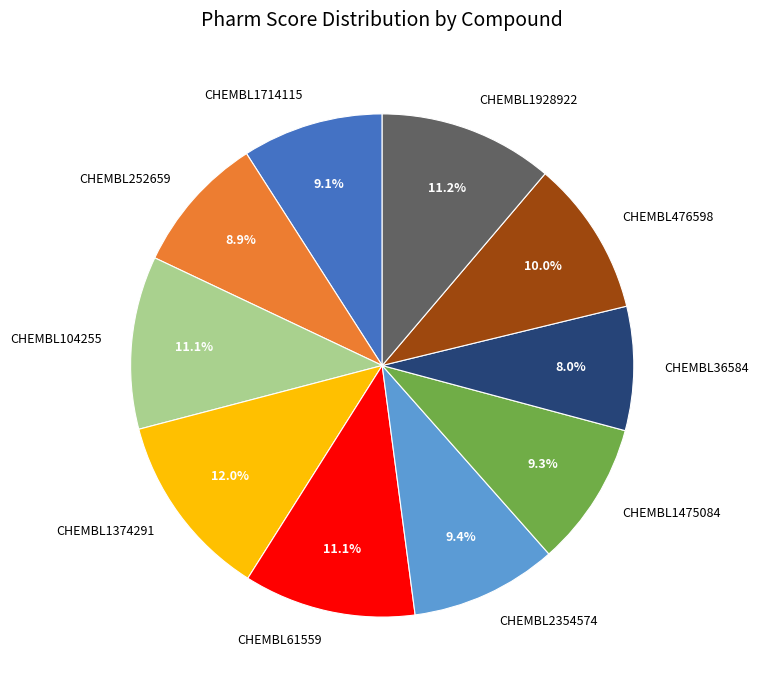

Which category has the smallest portion of the pie?

CHEMBL36584